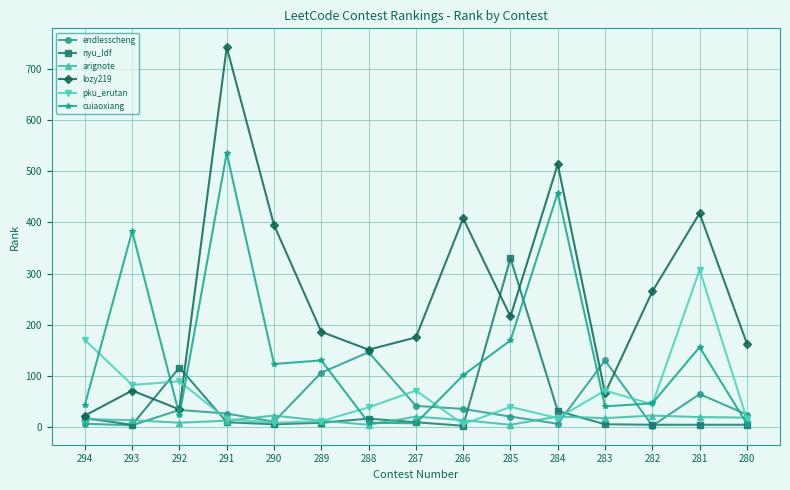

What is the minimum value for endlesscheng?

2